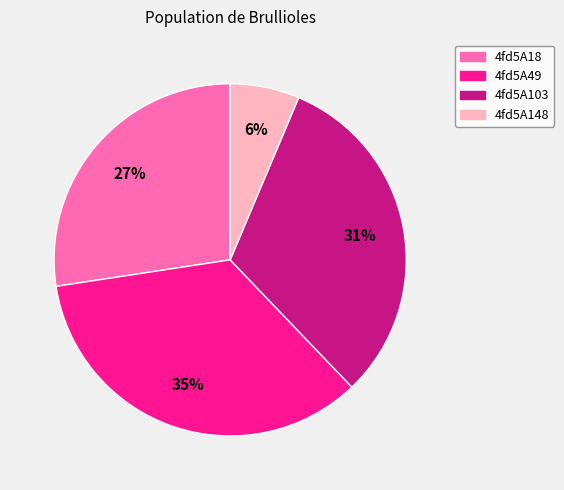

Does any single category account for the majority?

No